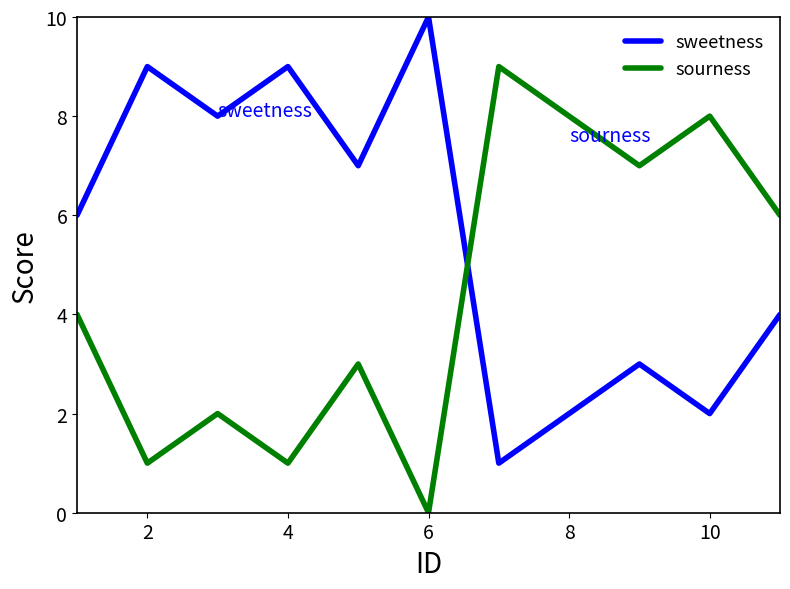

What is the difference between the second highest and minimum values in the sweetness series?

8